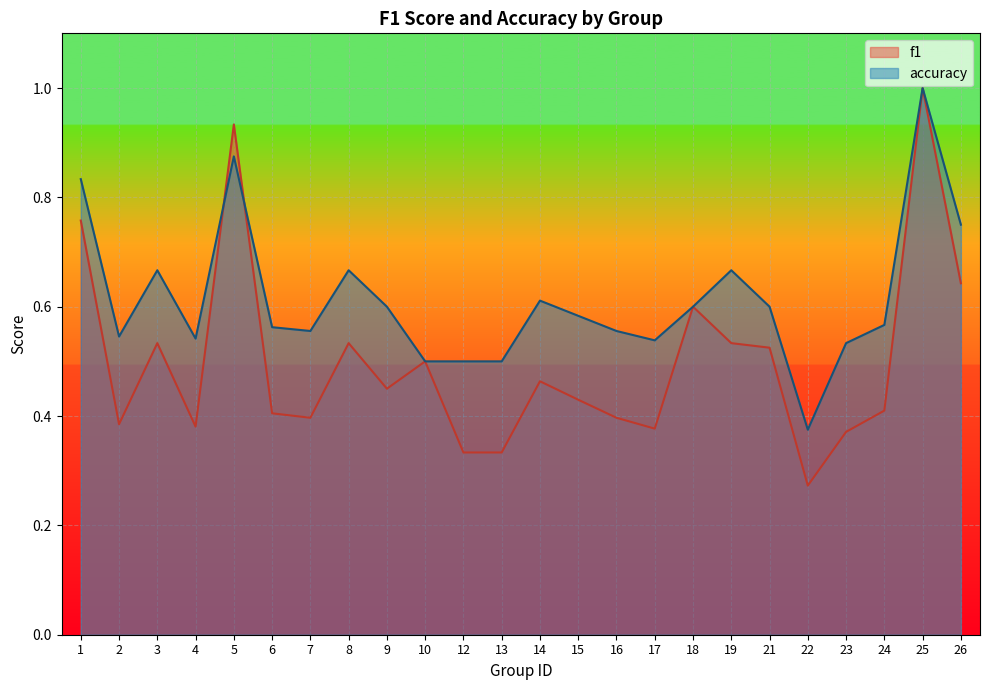

What is the sum of all f1 values?

12.0